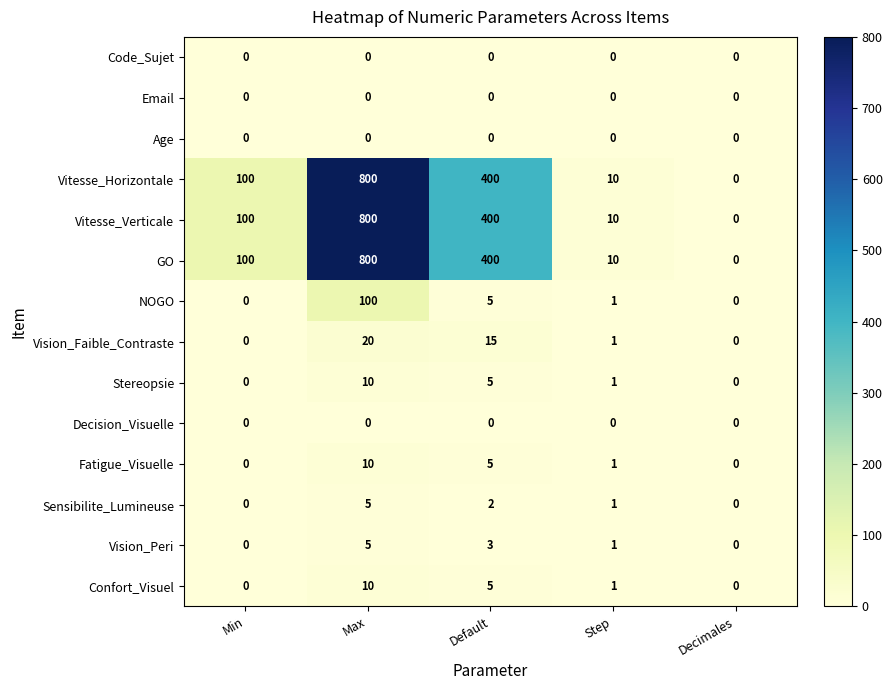

What value does the Stereopsie series have at Max, to the nearest 5?

10